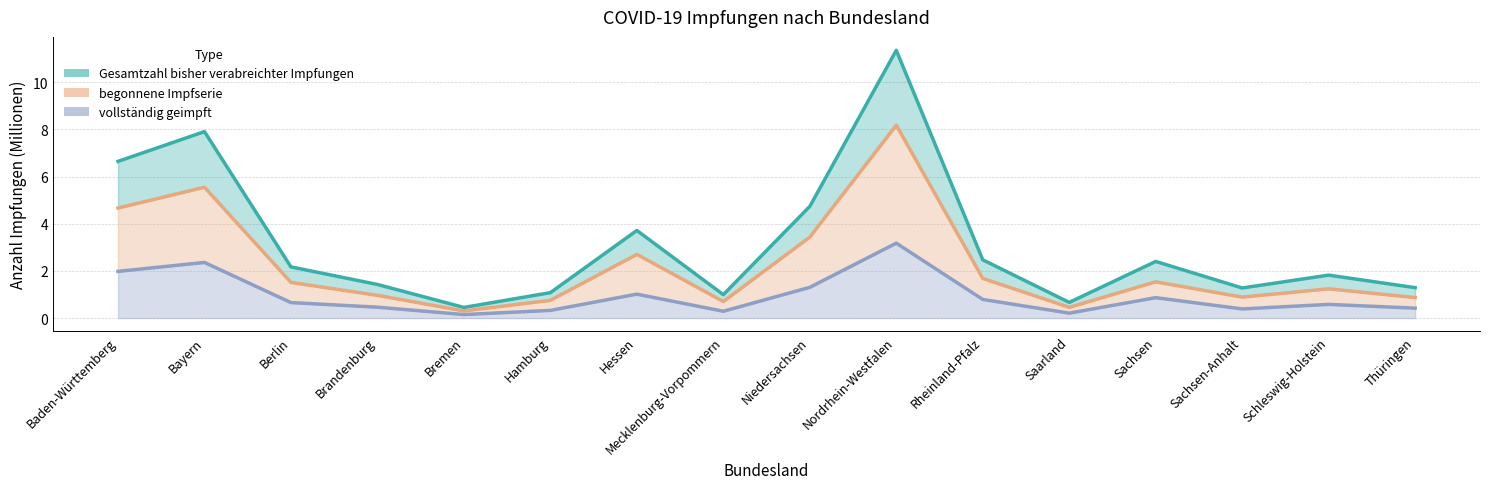

True or false: begonnene Impfserie has a value of 0.7 at Mecklenburg-Vorpommern.

True